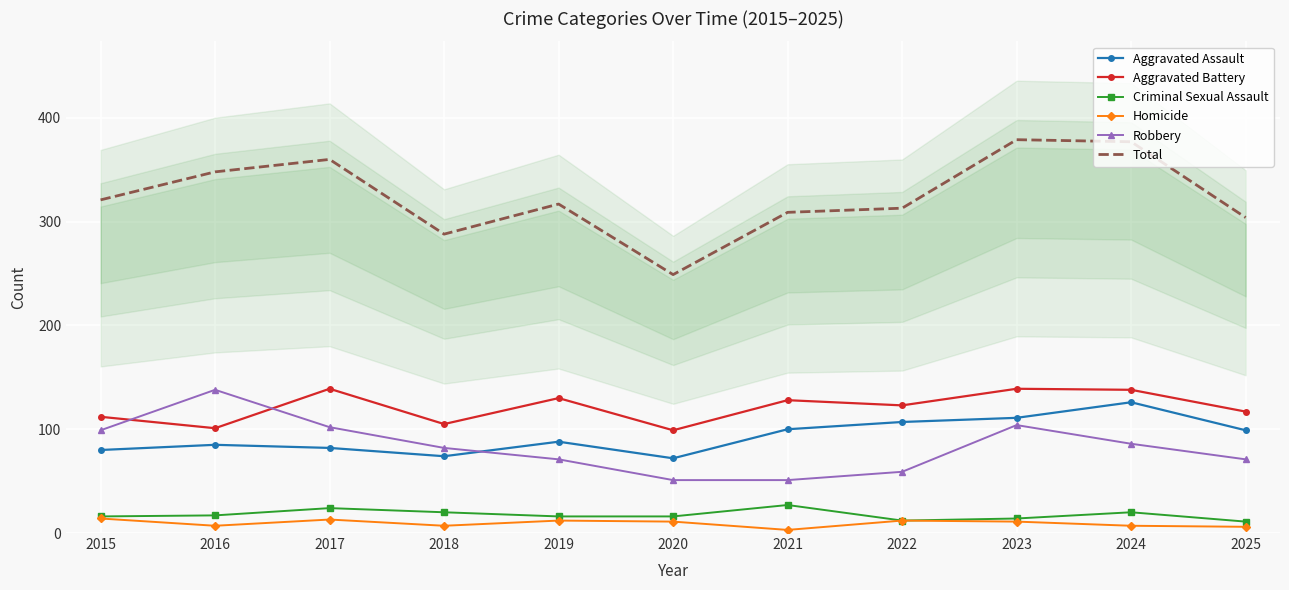

Rank the series at 2020 from lowest to highest value.

Homicide, Criminal Sexual Assault, Robbery, Aggravated Assault, Aggravated Battery, Total